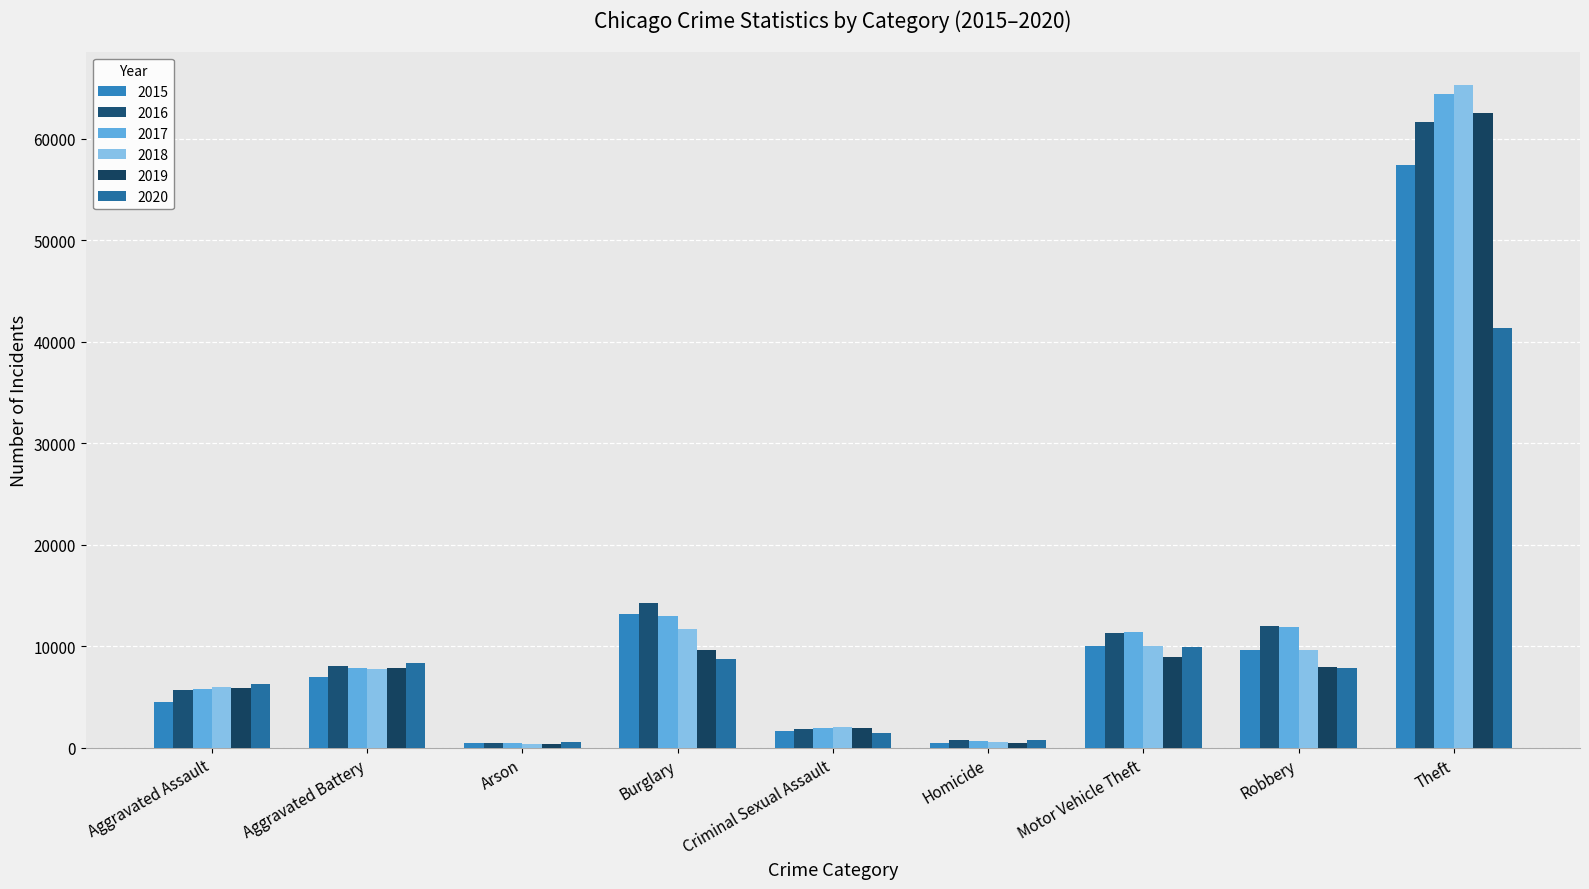

Is it true that 2017 equals 10291 at Aggravated Battery?

False